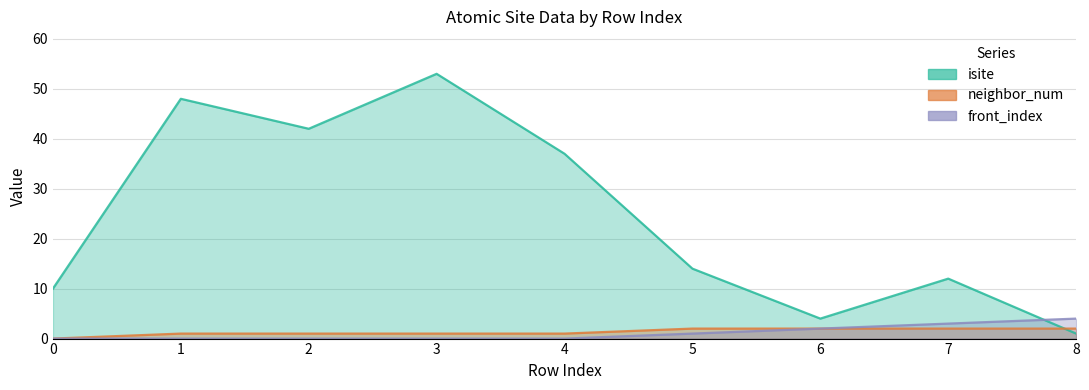

How many interior local valleys does the isite series have?

2